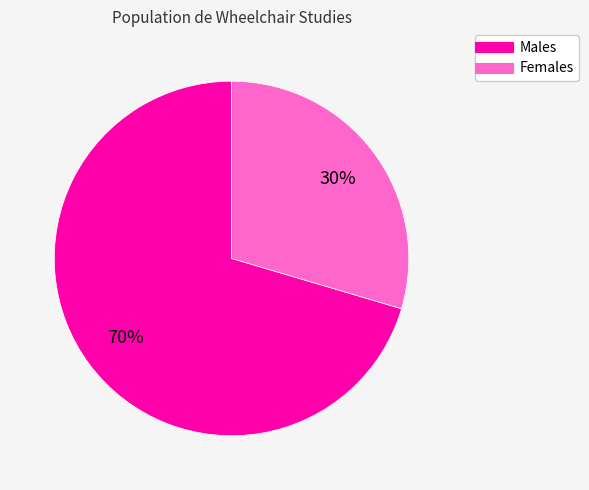

To the nearest percent, what is the average slice percentage?

50%